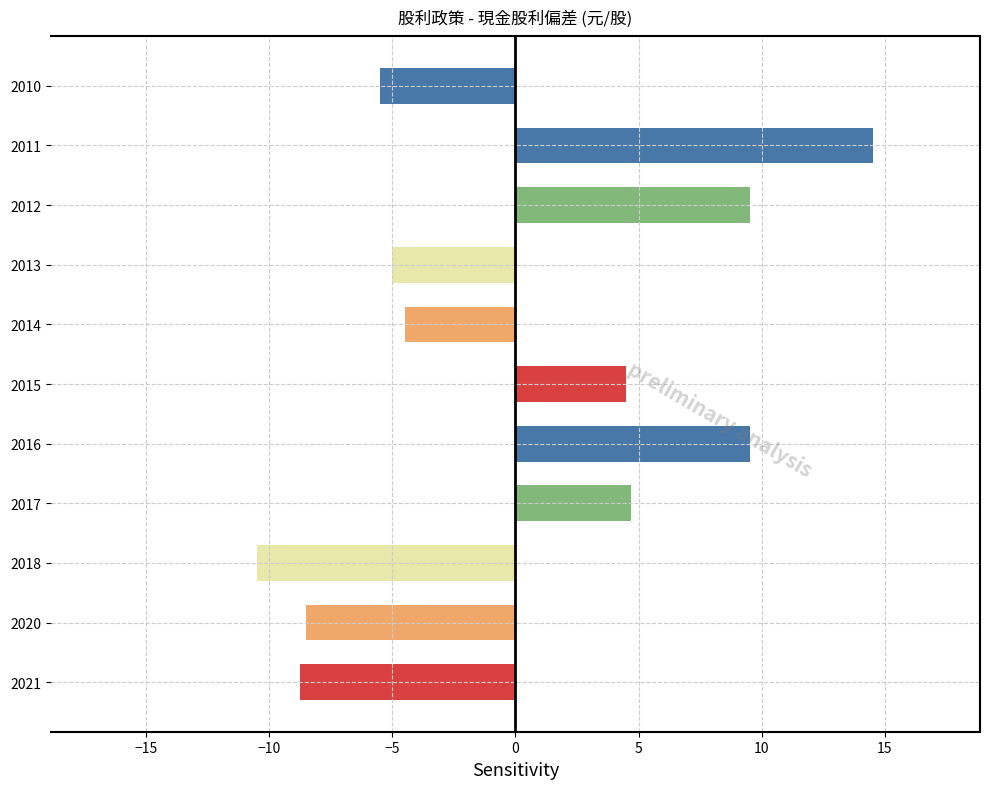

What is the value of the 11th bar from the top?

-8.8